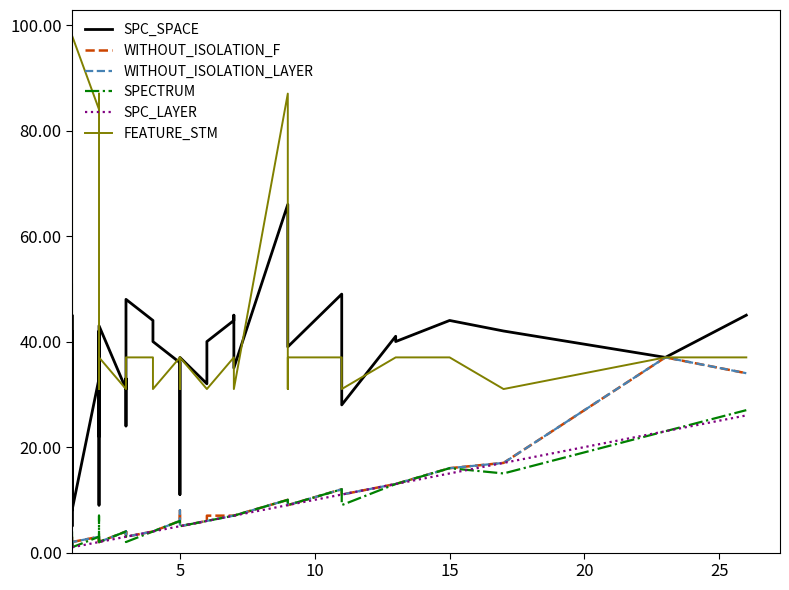

What are all the series names shown in the legend?

SPC_SPACE, WITHOUT_ISOLATION_F, WITHOUT_ISOLATION_LAYER, SPECTRUM, SPC_LAYER, FEATURE_STM